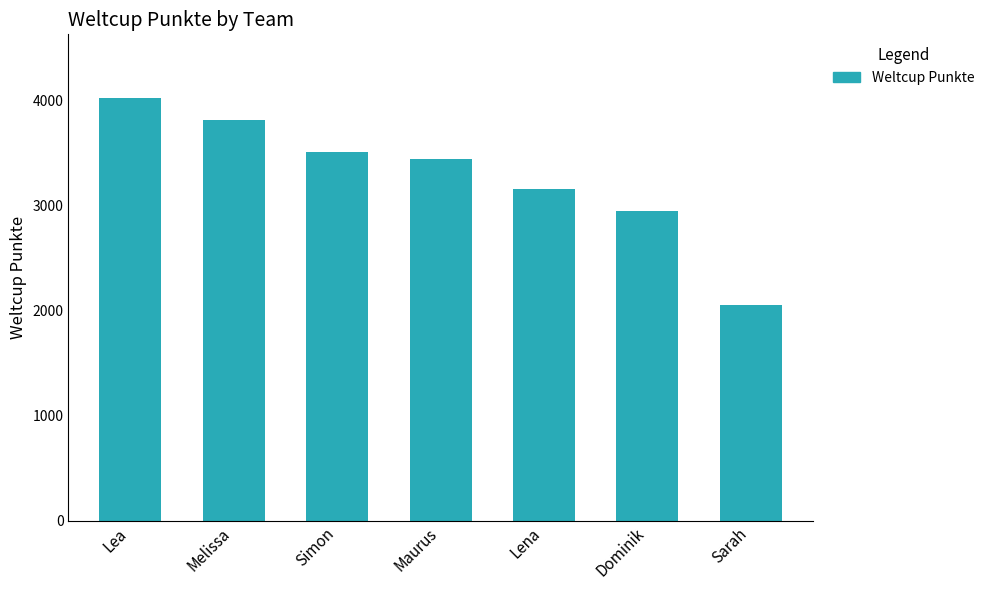

Which label corresponds to the smallest value in the chart?

Sarah